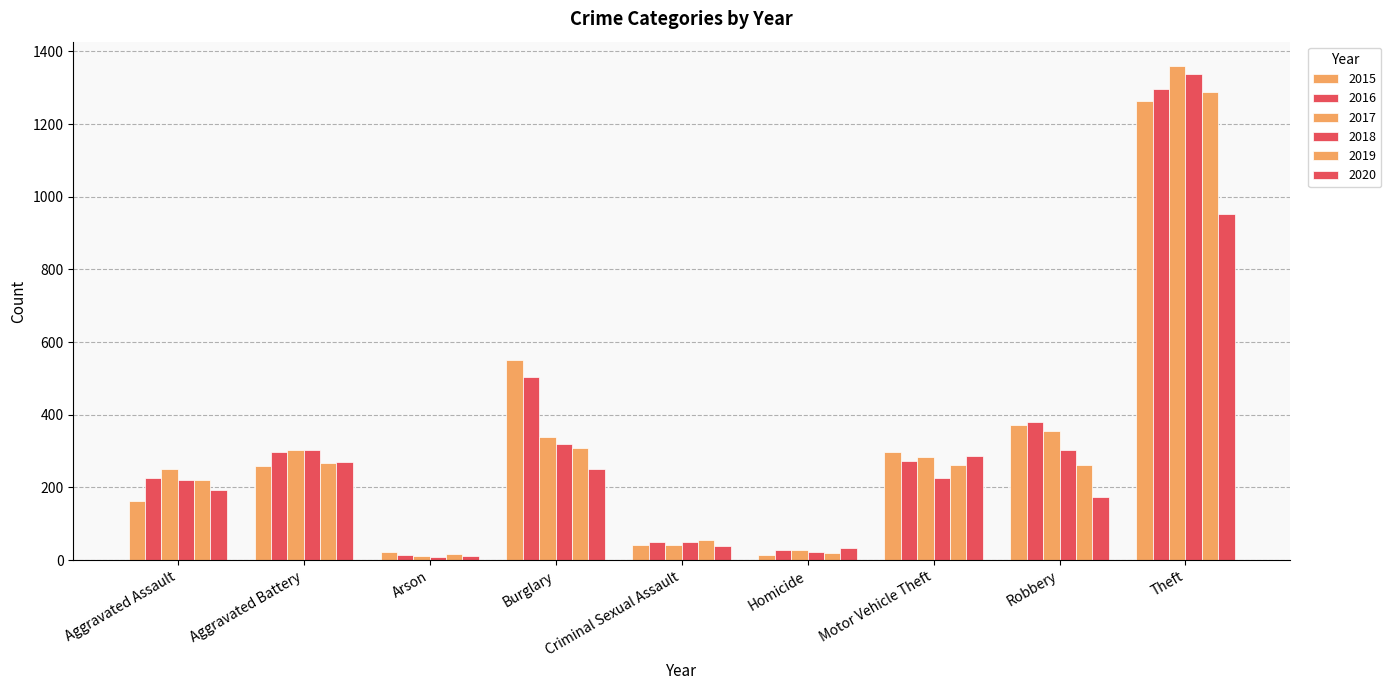

Between Aggravated Assault and Criminal Sexual Assault, which is larger?

Aggravated Assault